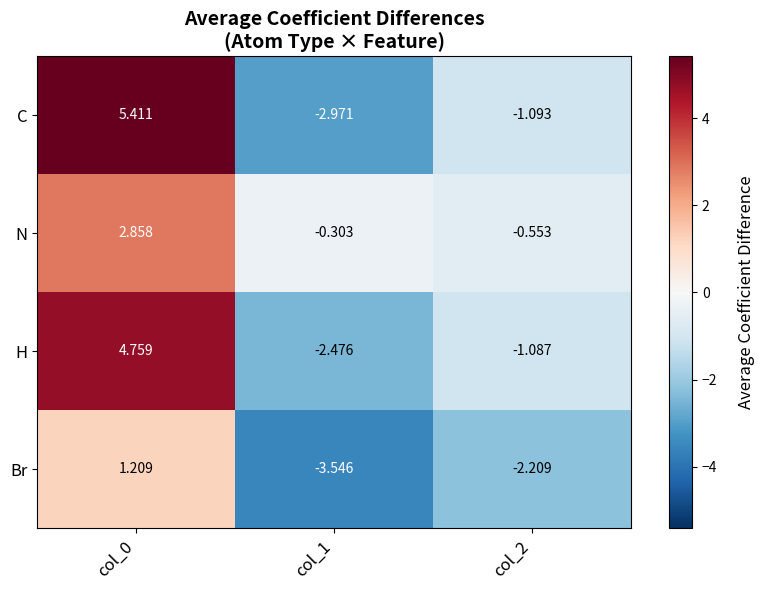

How many data points in H are above -1?

1